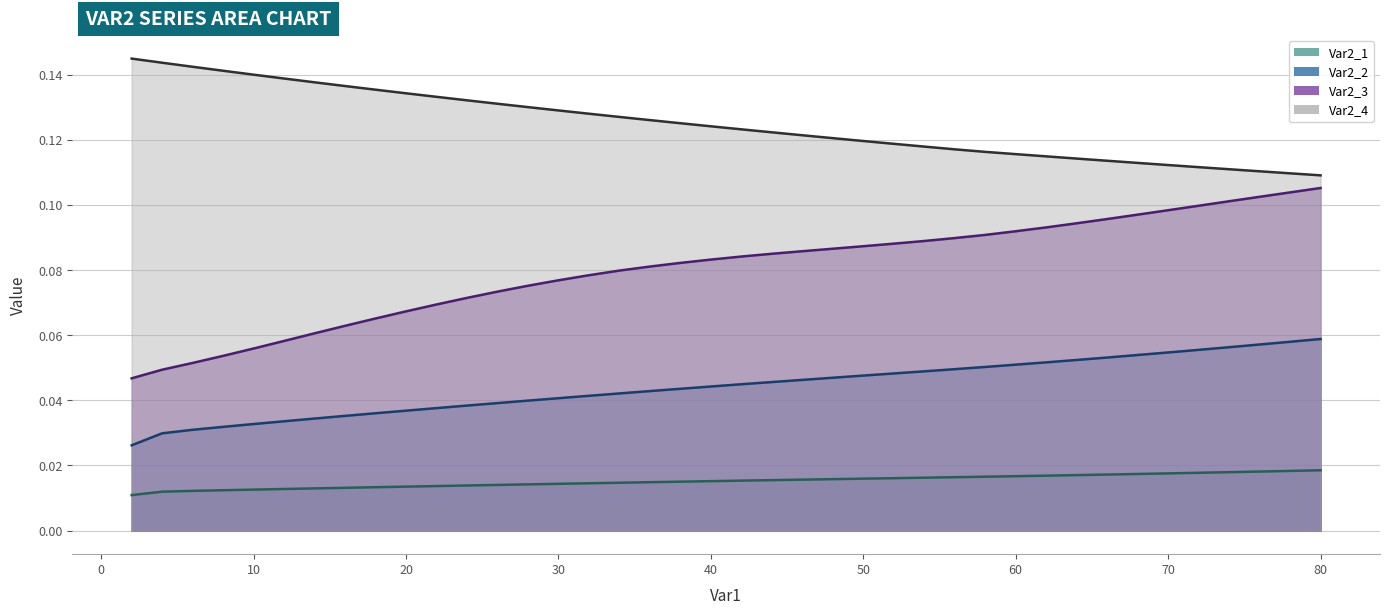

Which series has the largest range (max minus min)?

Var2_3